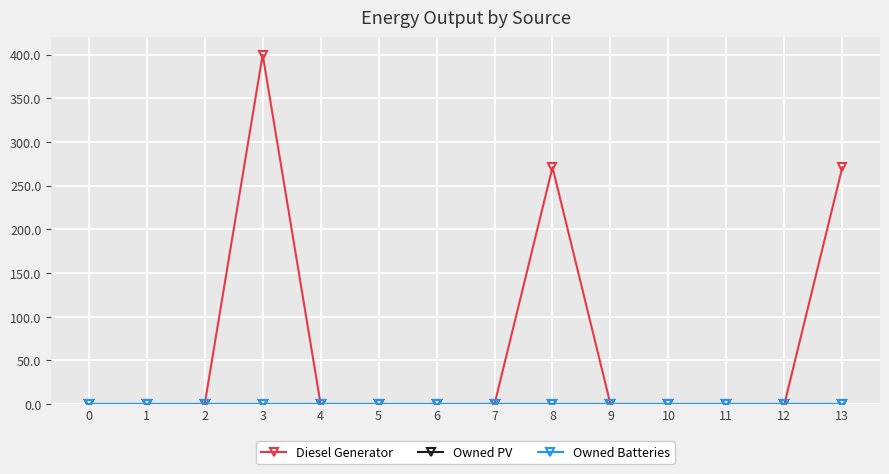

Does the chart have visible grid lines?

Yes